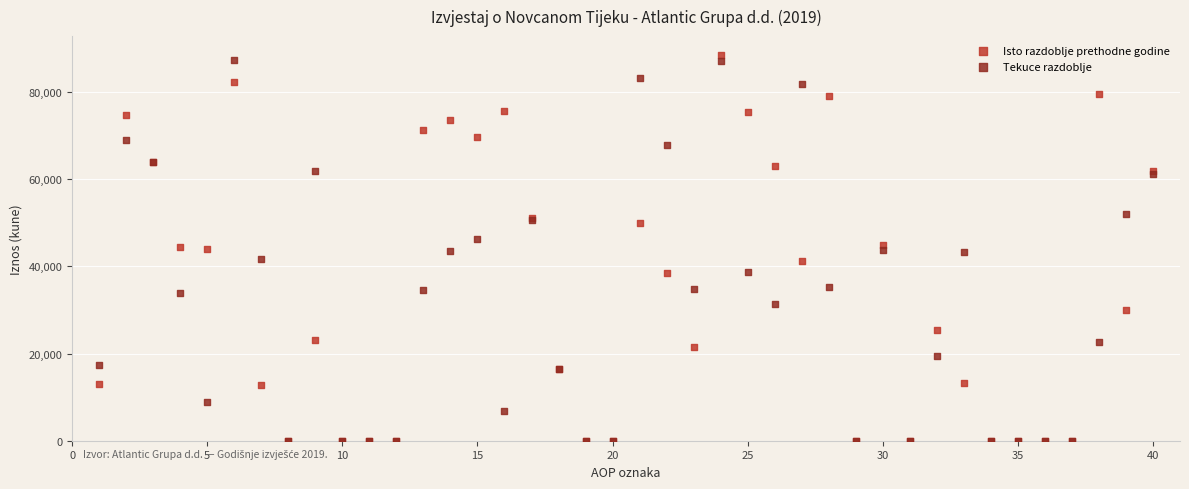

Which series has the largest Y range (max minus min)?

Isto razdoblje prethodne godine